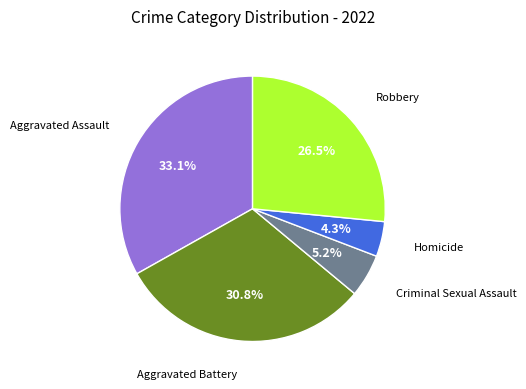

Is there any slice that represents more than half of the pie?

No